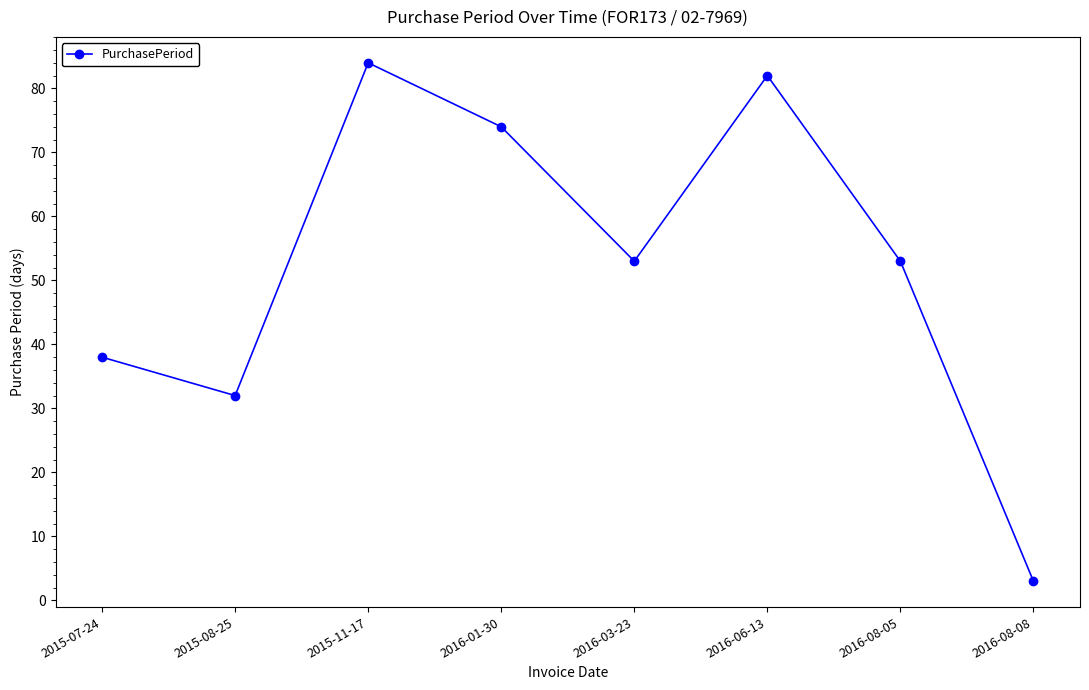

What is the maximum value shown in the chart?

84